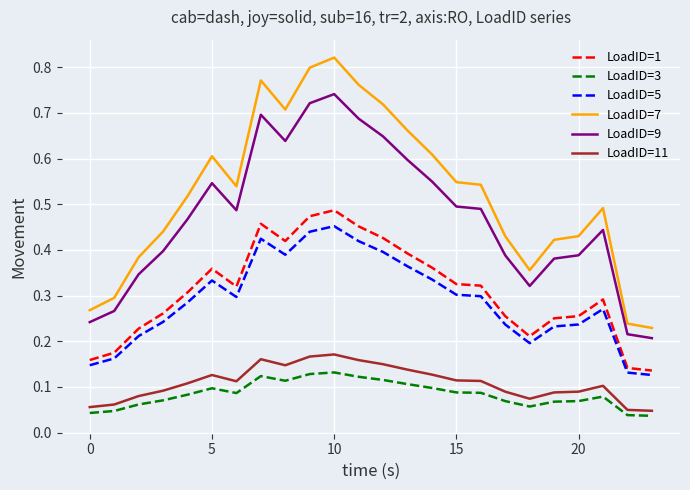

True or false: LoadID=7 and LoadID=9 cross at least once.

False